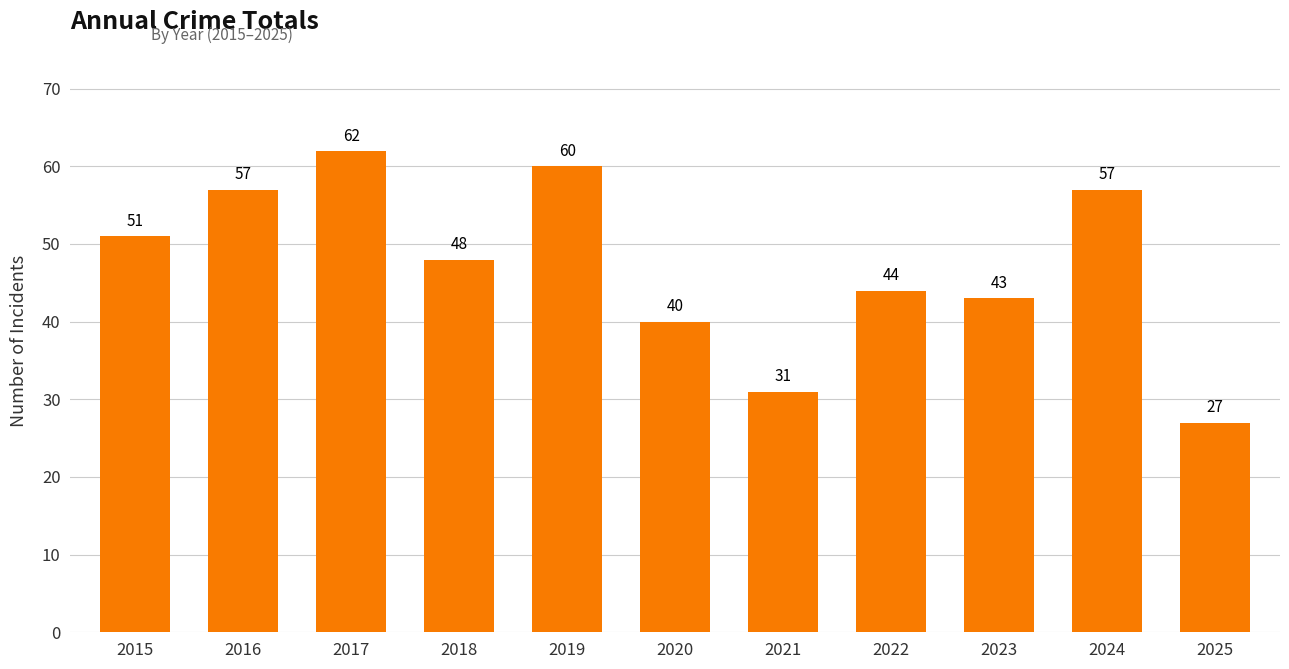

True or false: the data shows 12 at 2025.

False